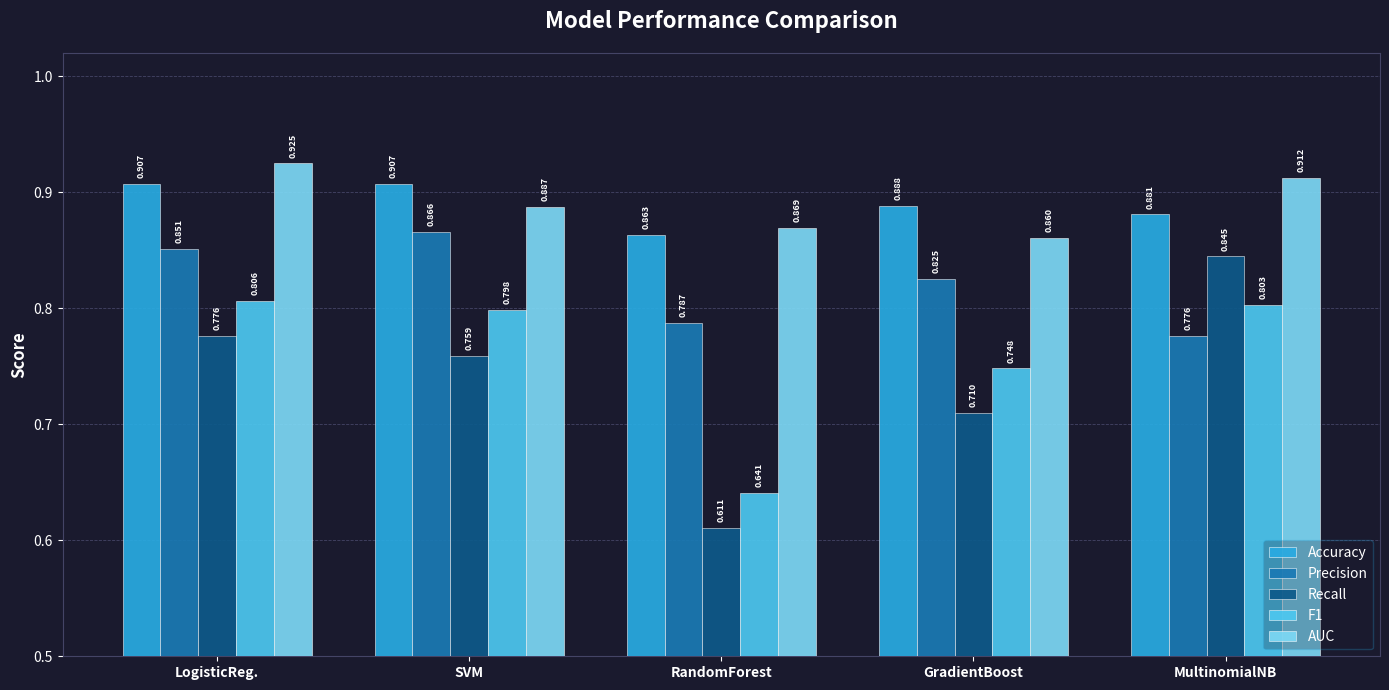

At which label does AUC reach its minimum?

GradientBoost